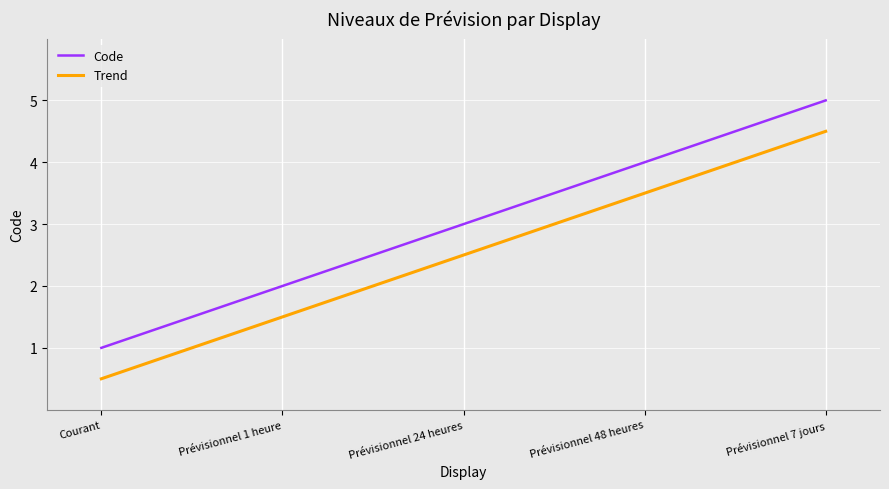

Read the Trend value at Courant.

0.5